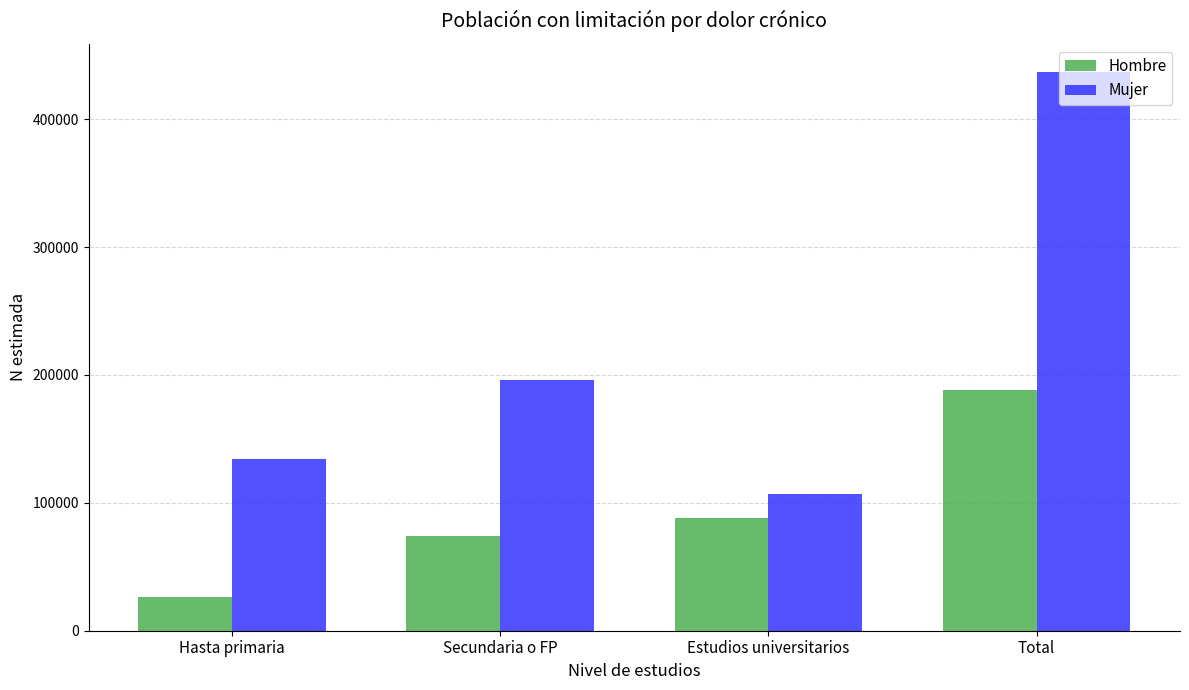

Is the value of Hombre at Estudios universitarios greater than the value of Mujer at Estudios universitarios?

No